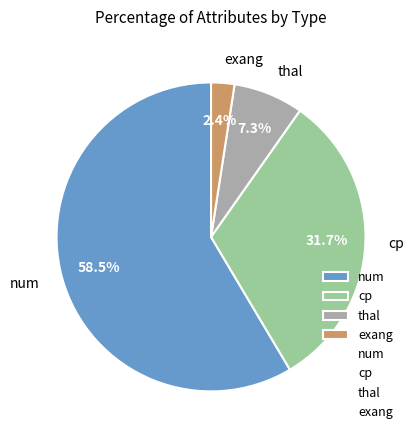

How many slices are in this pie chart?

4